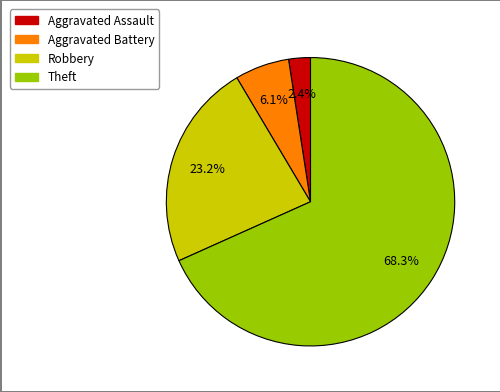

Between Robbery and Aggravated Assault, which is larger?

Robbery